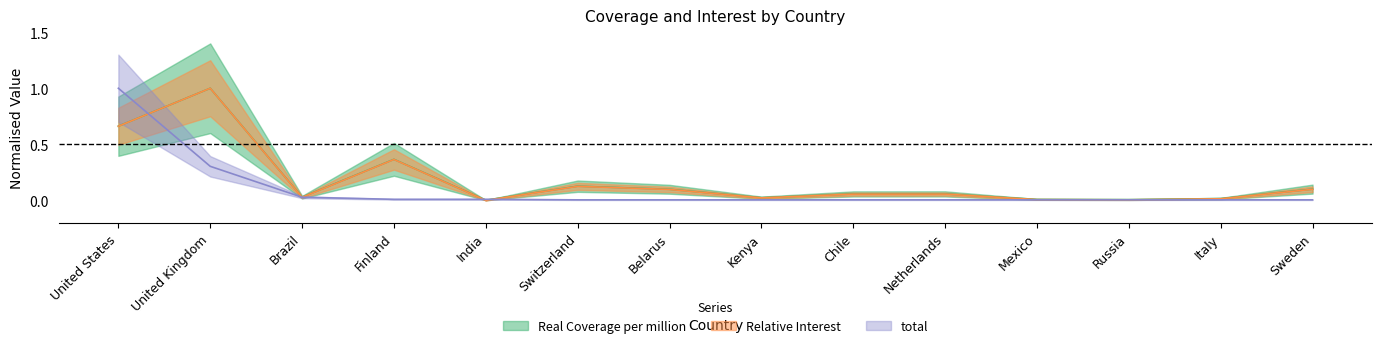

Count the number of data series in this chart.

3